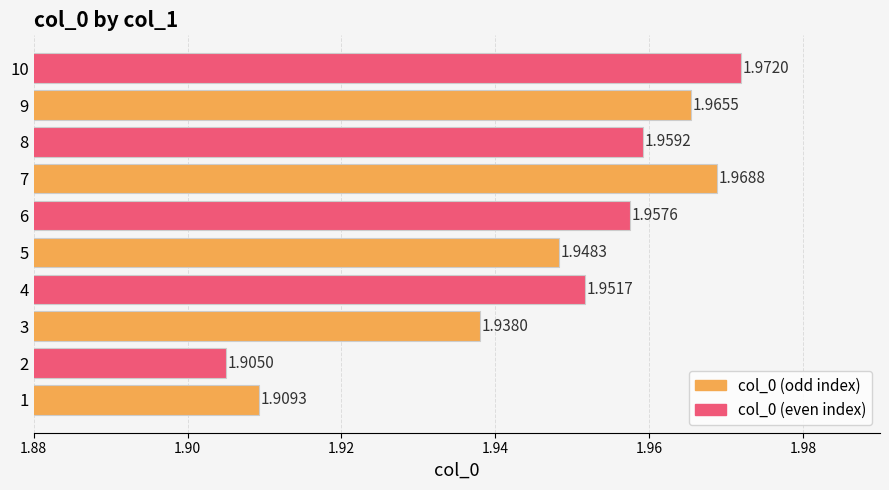

What is the sum of the values at 3 and 5?

3.9